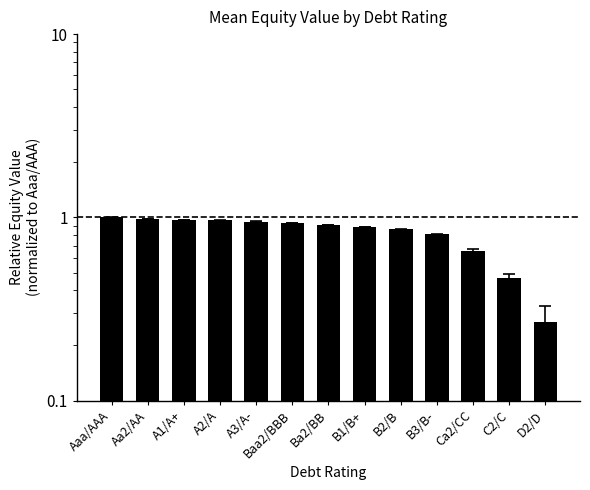

What position from the right is A3/A-?

9